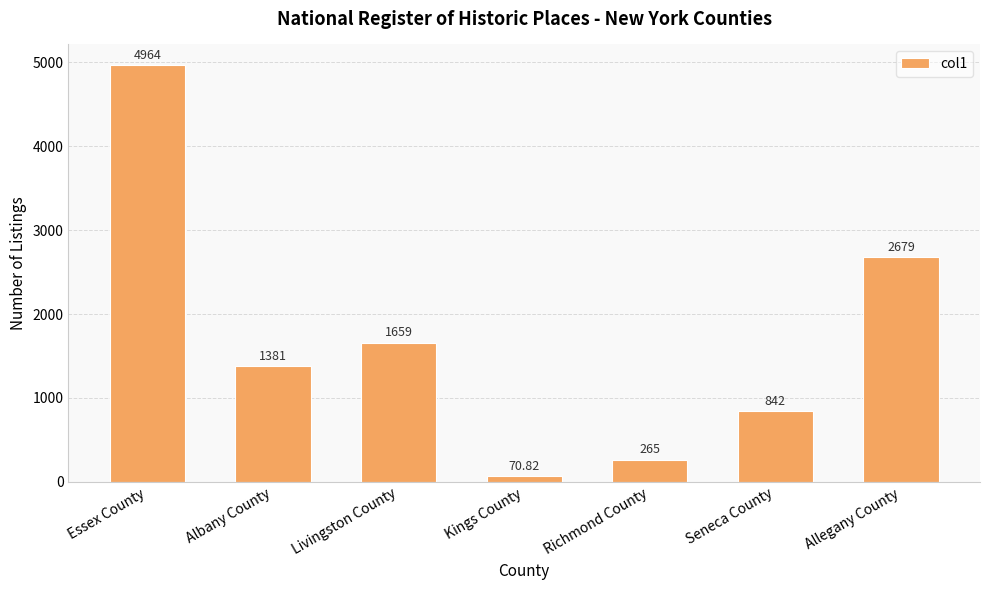

Which label corresponds to the largest value in the chart?

Essex County